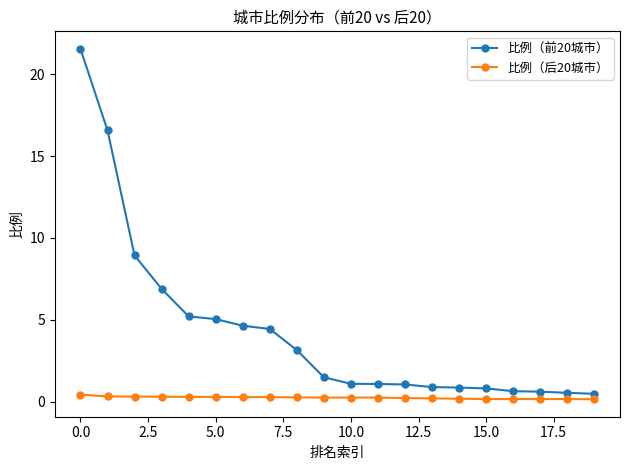

What is the difference between the maximum and second lowest values in the 比例（前20城市） series?

21.0